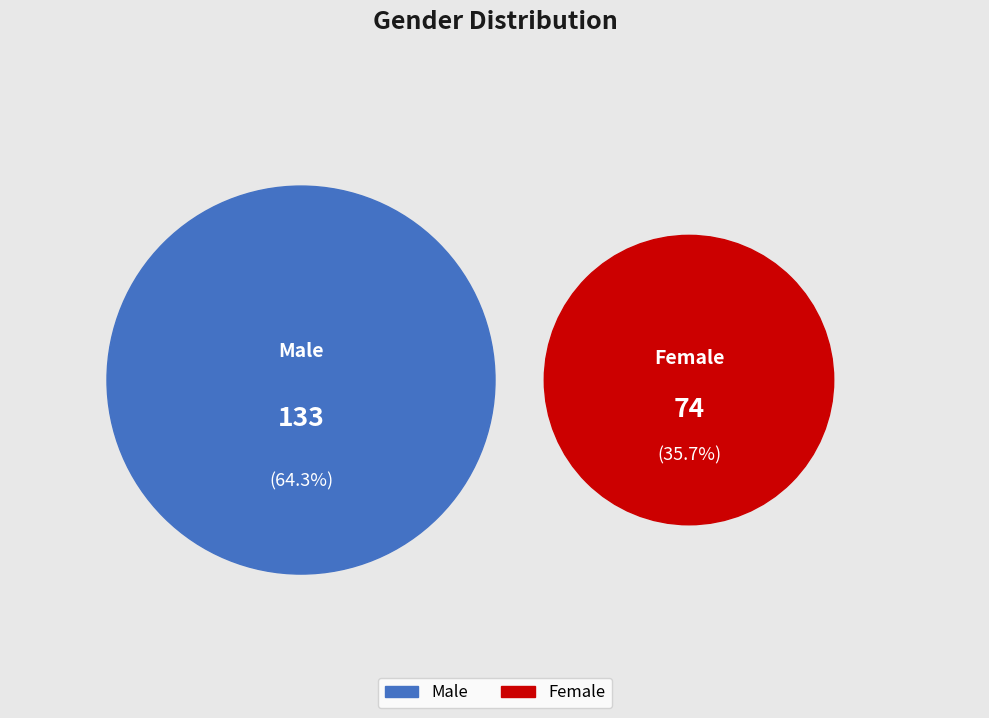

Approximately how many times larger is the value at Male compared to Female?

1.8